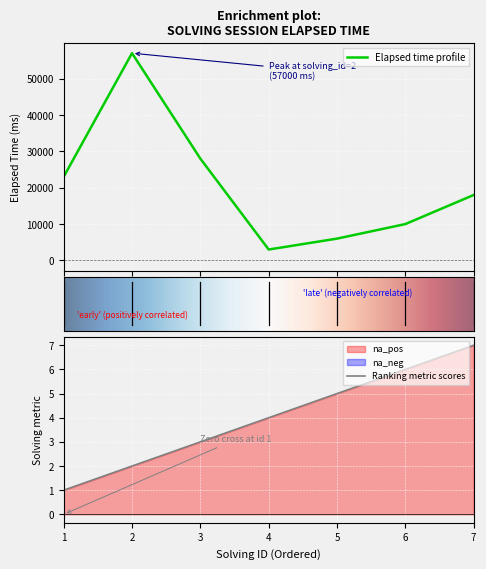

Reading left to right, extract all data points from this chart.

solving_id: 1	2	3	4	5	6	7
elapsed_time: 23000	57000	28000	3000	6000	10000	18000